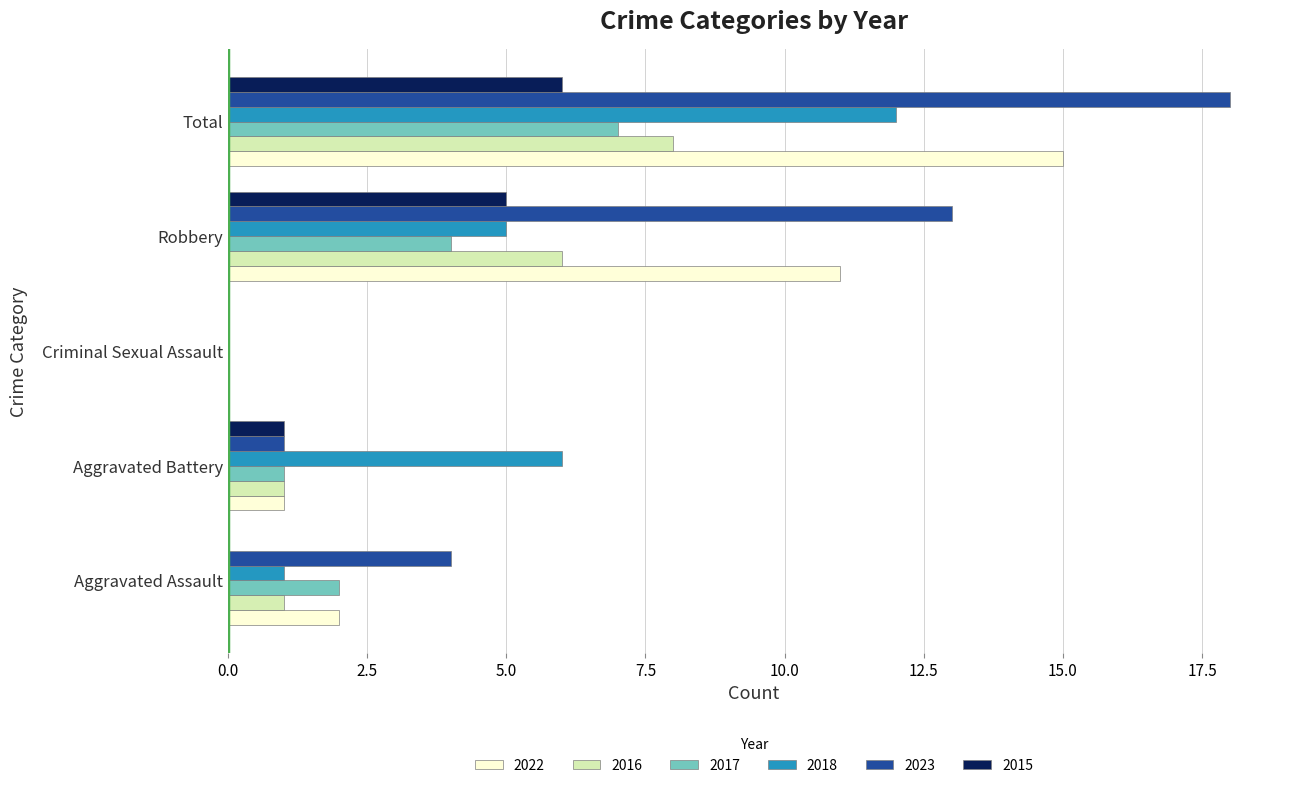

What value does the 2017 series have at Aggravated Battery?

1